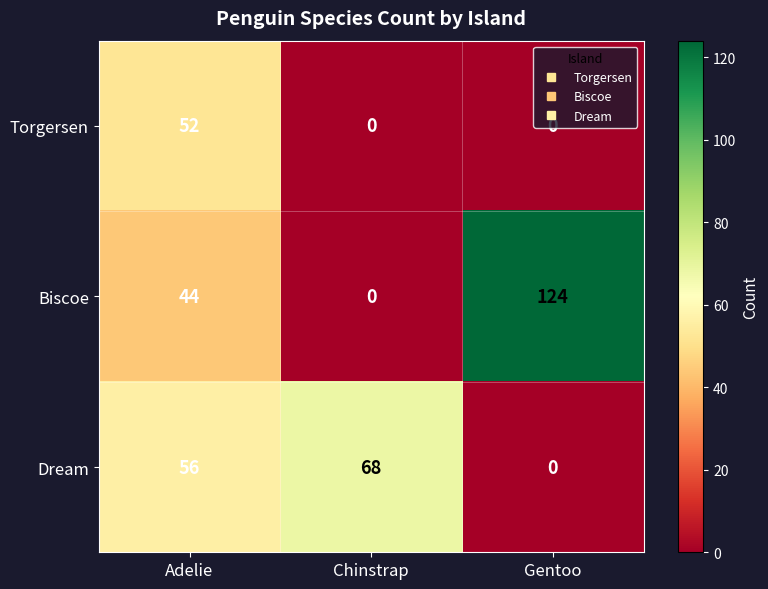

Which series changed the most between Chinstrap and Gentoo?

Biscoe